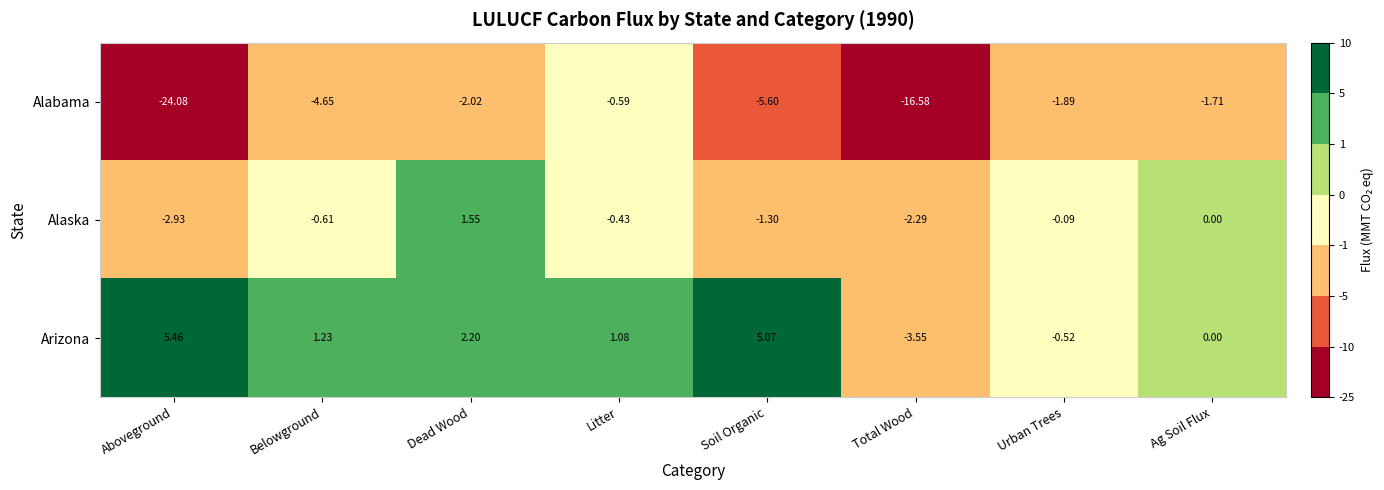

Is the value of Alabama at Belowground greater than the value of Alaska at Ag Soil Flux?

No